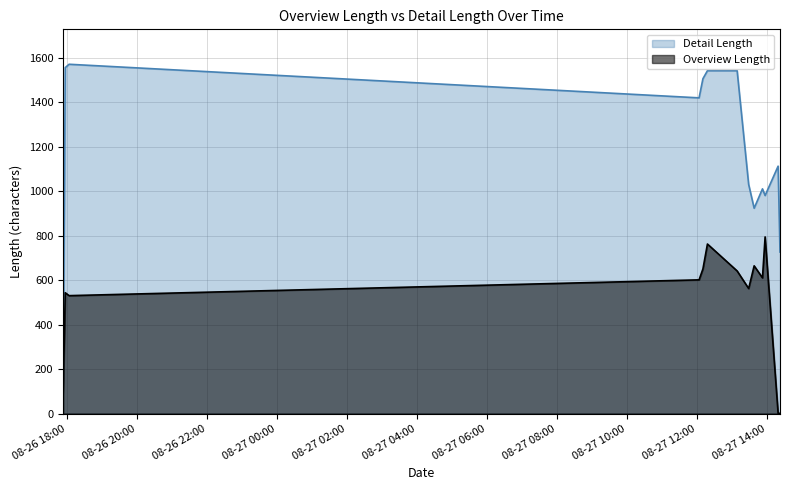

What is the difference between the Overview Length values at 2025-08-26 18:02:57 and 2025-08-27 14:22:22?

529